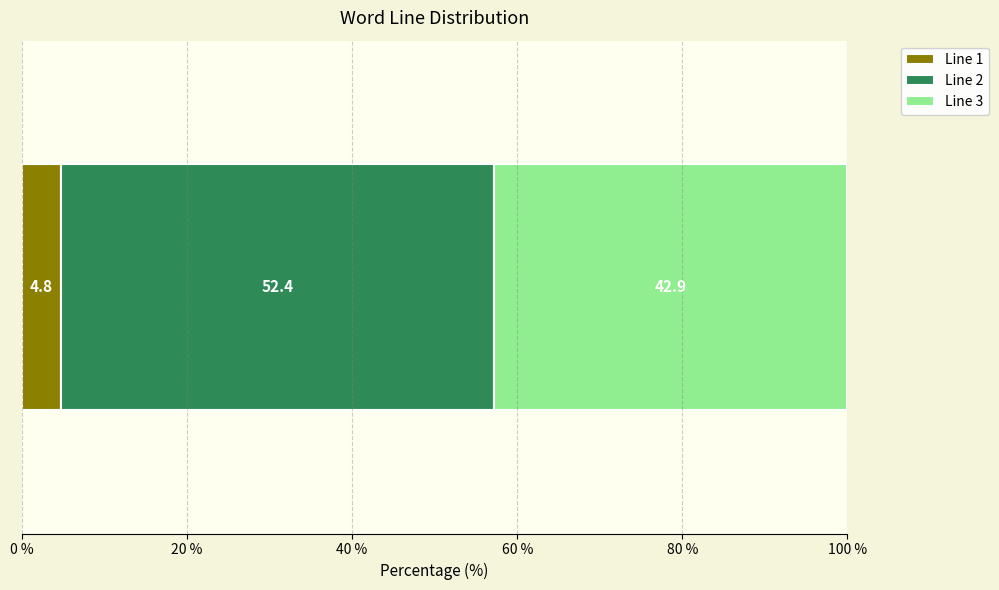

What is the highest value of the Line 1 series?

4.8